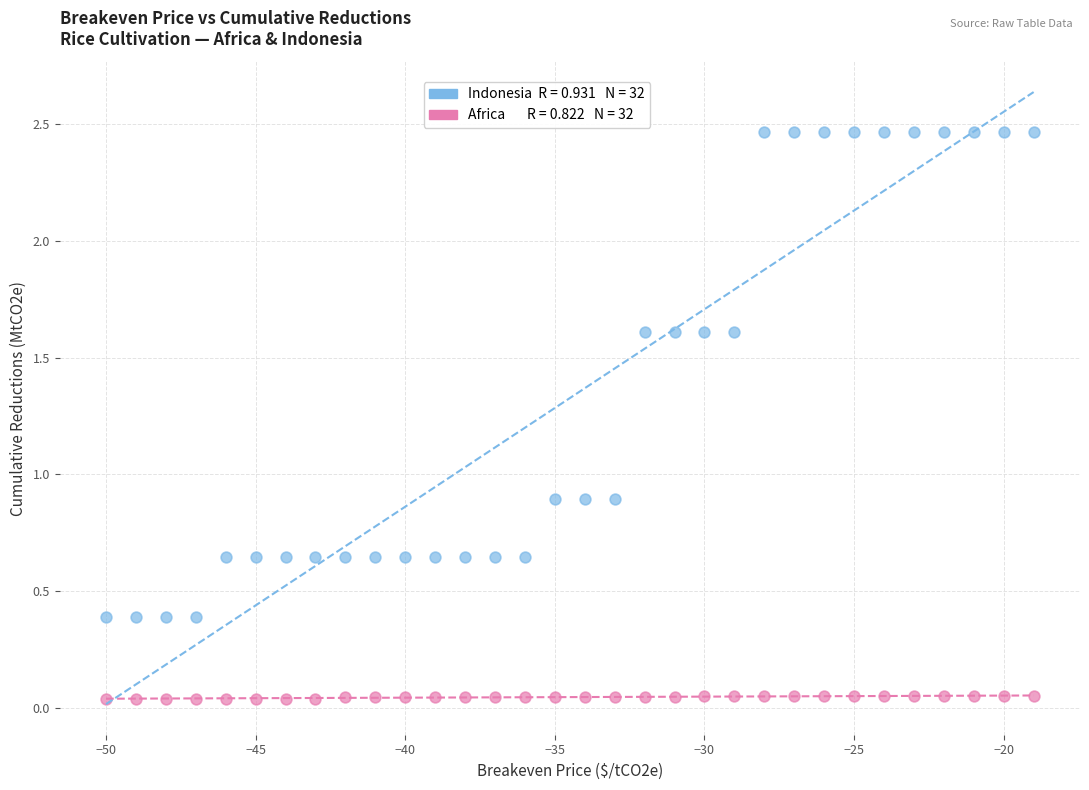

Across all data points, what is the range of X values (max minus min)?

31.0